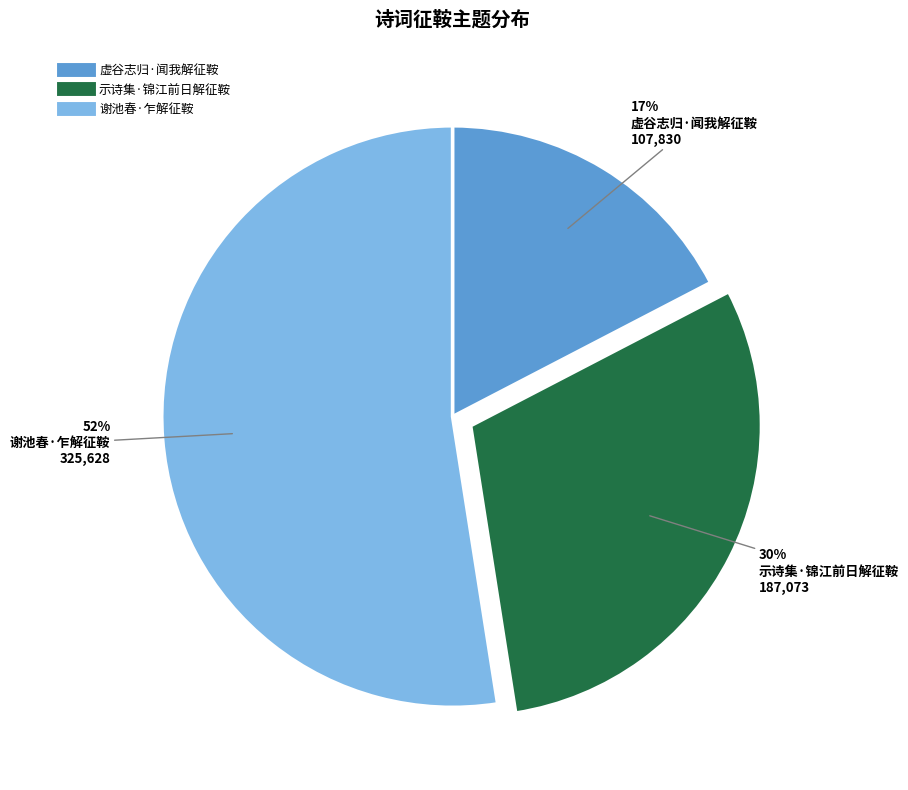

How many segments does this pie chart have?

3